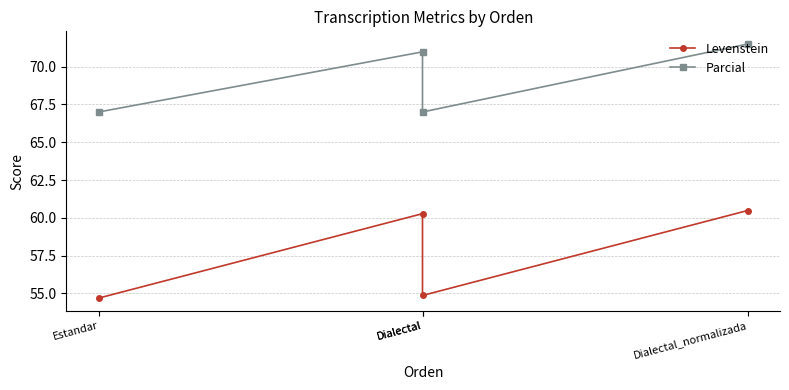

What is the value of the Levenstein point at the 1st from the left?

54.7